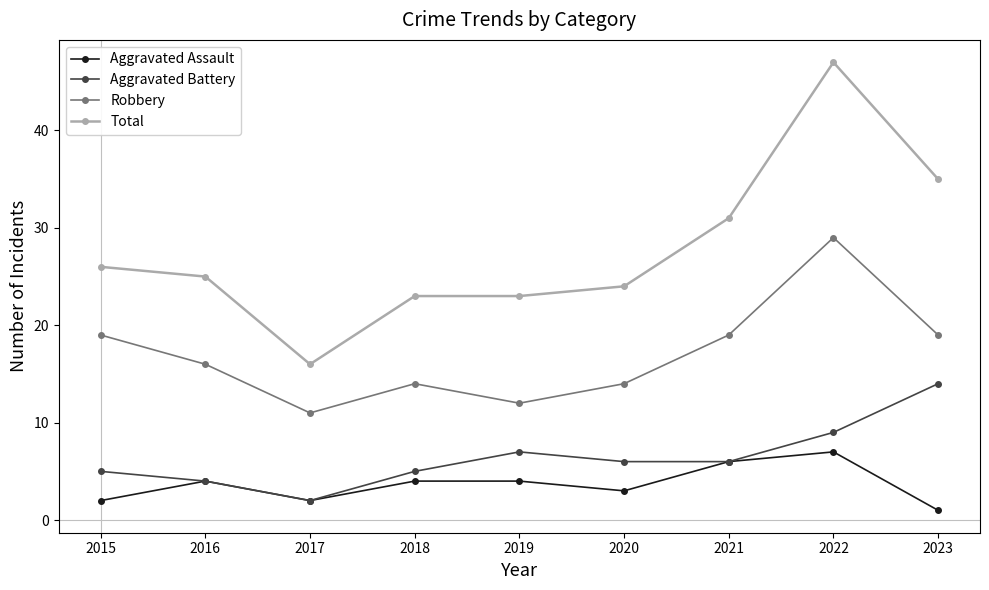

Count the Robbery values in the range 14 to 19.

6